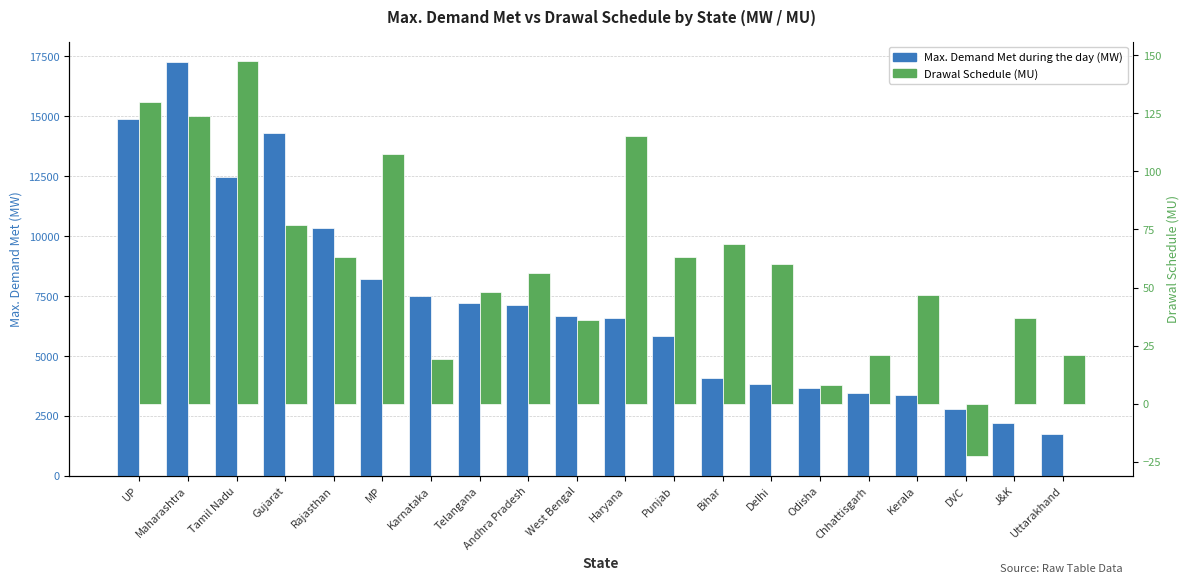

Reading right to left, extract all data points from this chart.

Max. Demand Met during the day (MW): Uttarakhand=1753.0	J&K=2211.0	DVC=2781.0	Kerala=3358.0	Chhattisgarh=3439.0	Odisha=3660.0	Delhi=3810.0	Bihar=4051.0	Punjab=5807.0	Haryana=6576.0	West Bengal=6642.0	Andhra Pradesh=7128.0	Telangana=7197.0	Karnataka=7497.0	MP=8209.0	Rajasthan=10330.0	Gujarat=14296.0	Tamil Nadu=12450.0	Maharashtra=17243.0	UP=14890.0
Drawal Schedule (MU): Uttarakhand=20.9	J&K=36.8	DVC=-22.5	Kerala=46.6	Chhattisgarh=20.9	Odisha=8.2	Delhi=60.0	Bihar=68.7	Punjab=63.0	Haryana=115.1	West Bengal=35.9	Andhra Pradesh=56.4	Telangana=48.0	Karnataka=19.2	MP=107.6	Rajasthan=63.1	Gujarat=77.1	Tamil Nadu=147.4	Maharashtra=123.7	UP=129.9